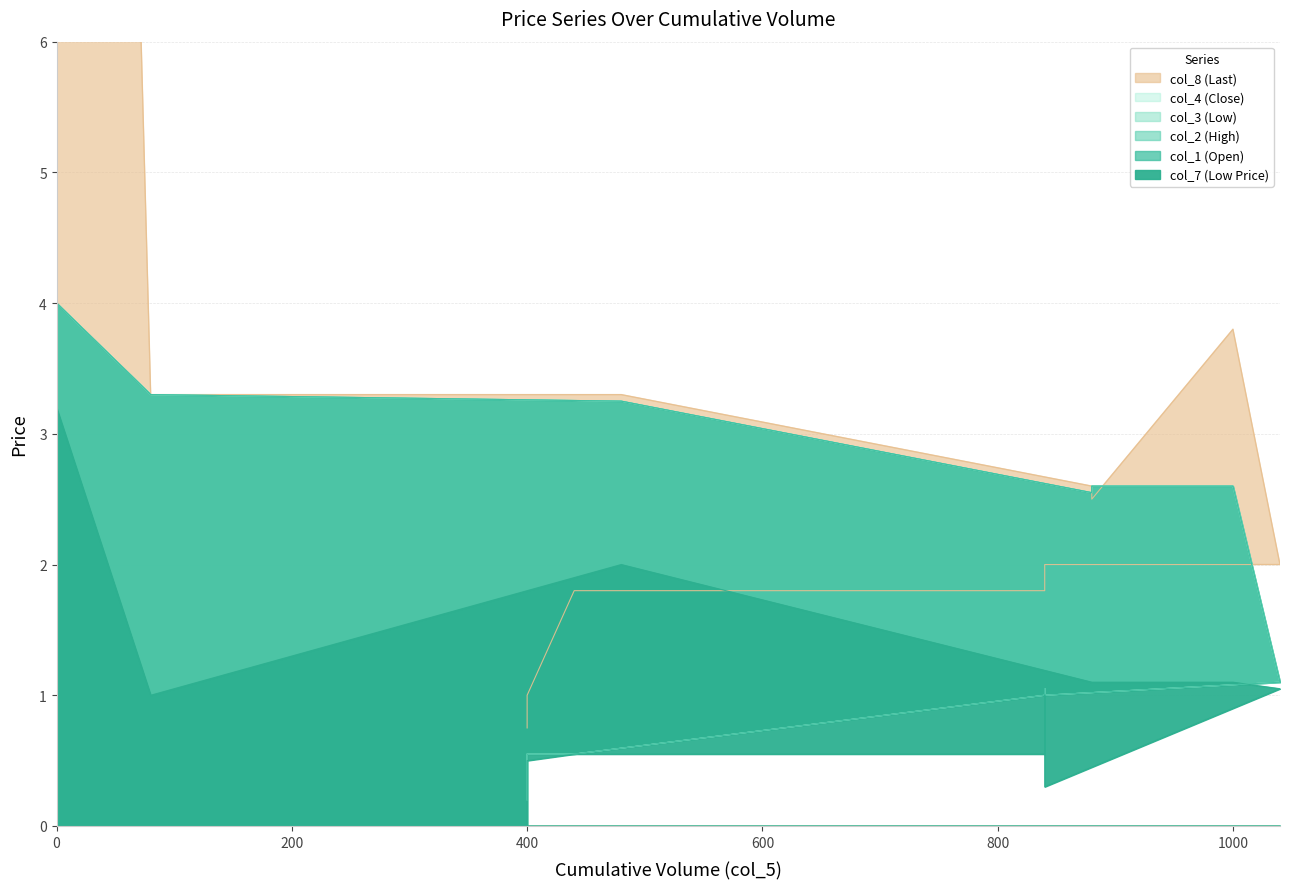

The value of col_2 at 400 is 0.2. True or false?

True